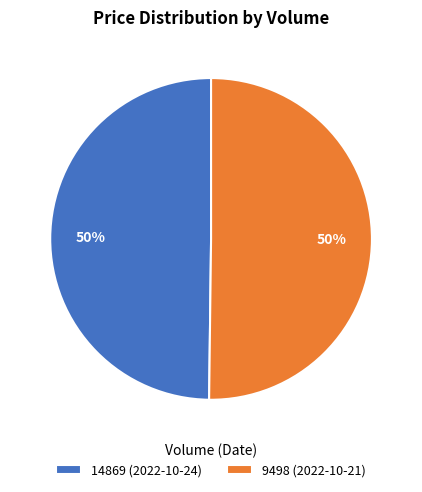

To the nearest percent, what portion does 9498 represent?

50%